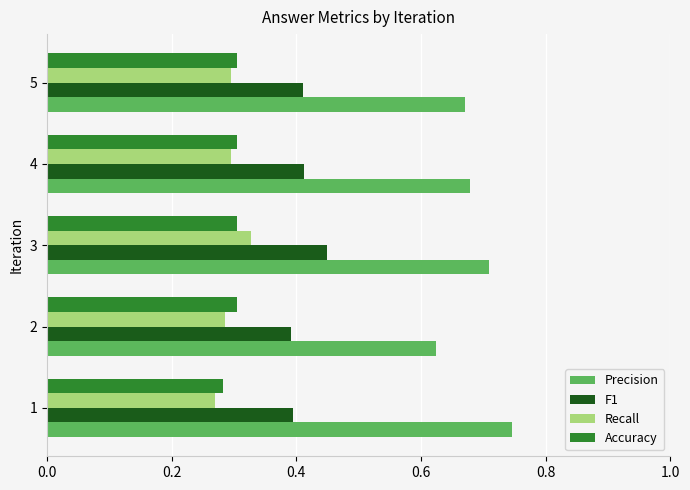

Which series changed the most between 2 and 3?

Precision